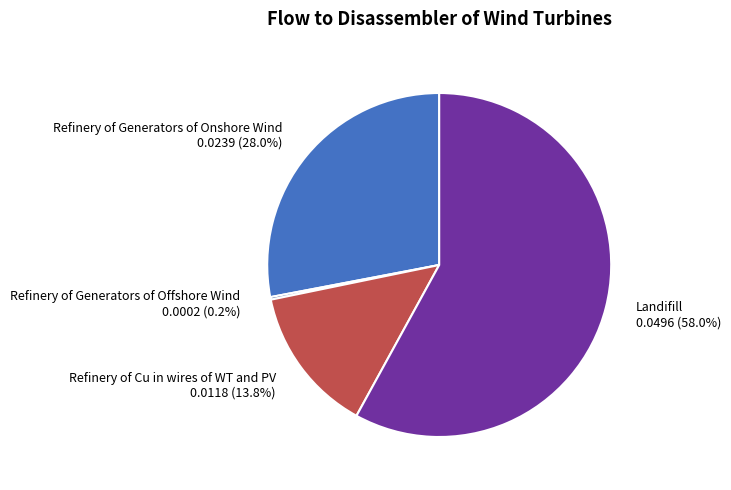

What percentage do Landifill 0.0496 (58.0%) and Refinery of Generators of Onshore Wind 0.0239 (28.0%) together represent?

86.0%